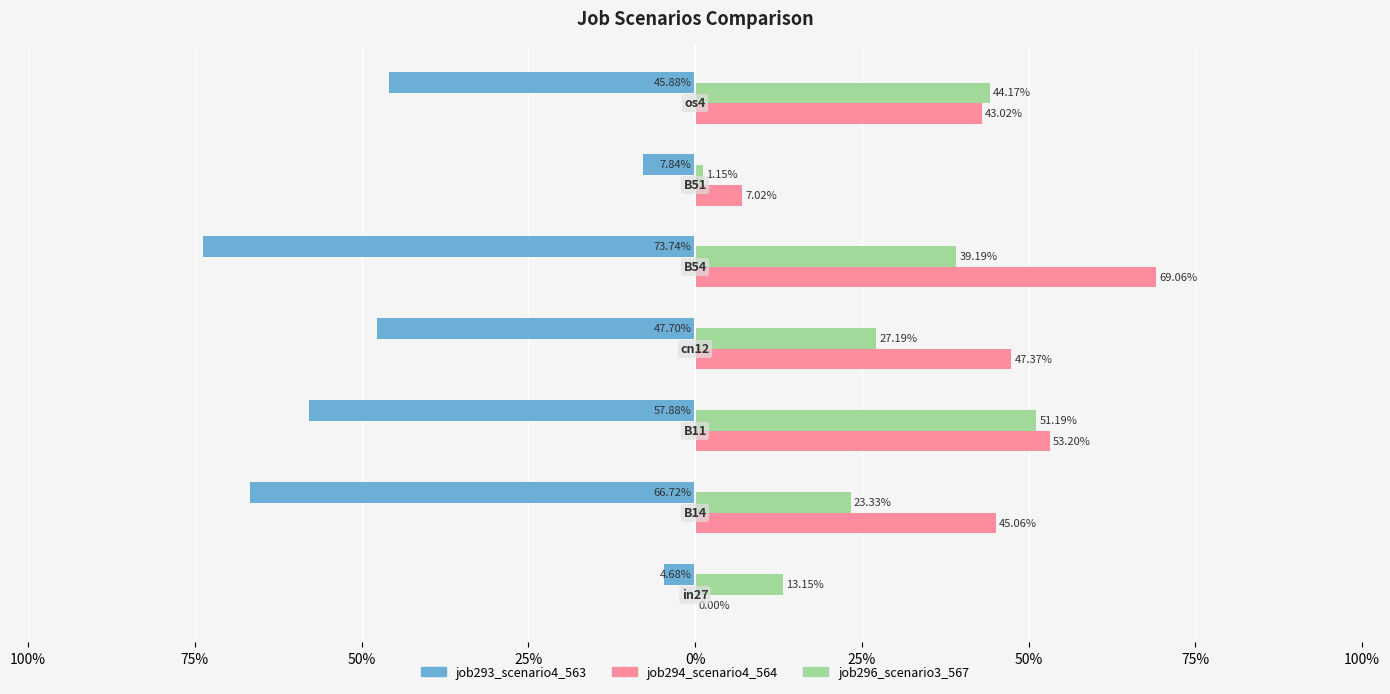

What are all the series names shown in the legend?

job293_scenario4_563, job294_scenario4_564, job296_scenario3_567